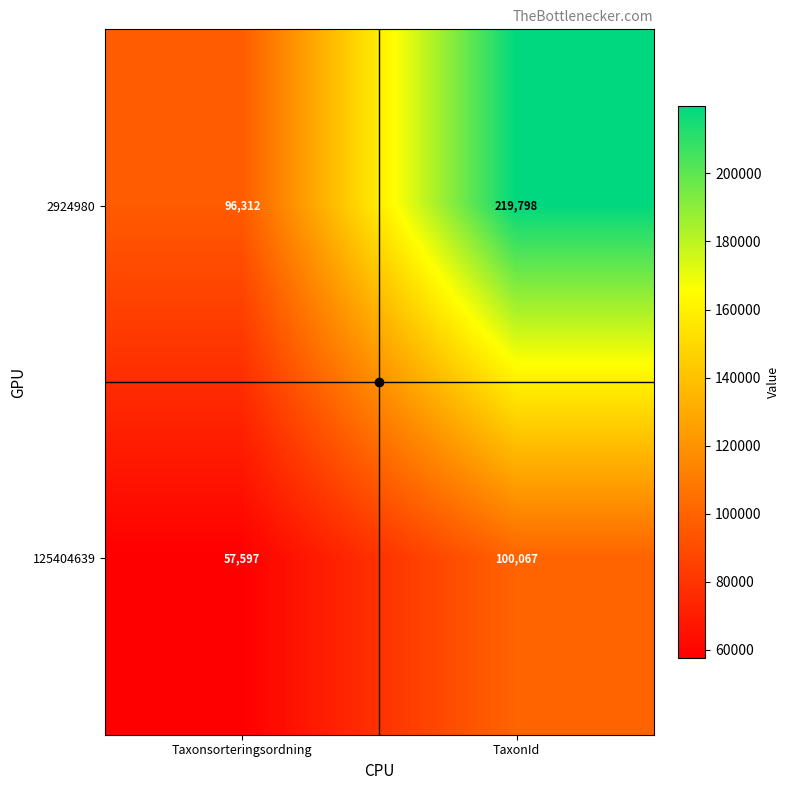

At which label is 125404639 closest to 78832?

Taxonsorteringsordning